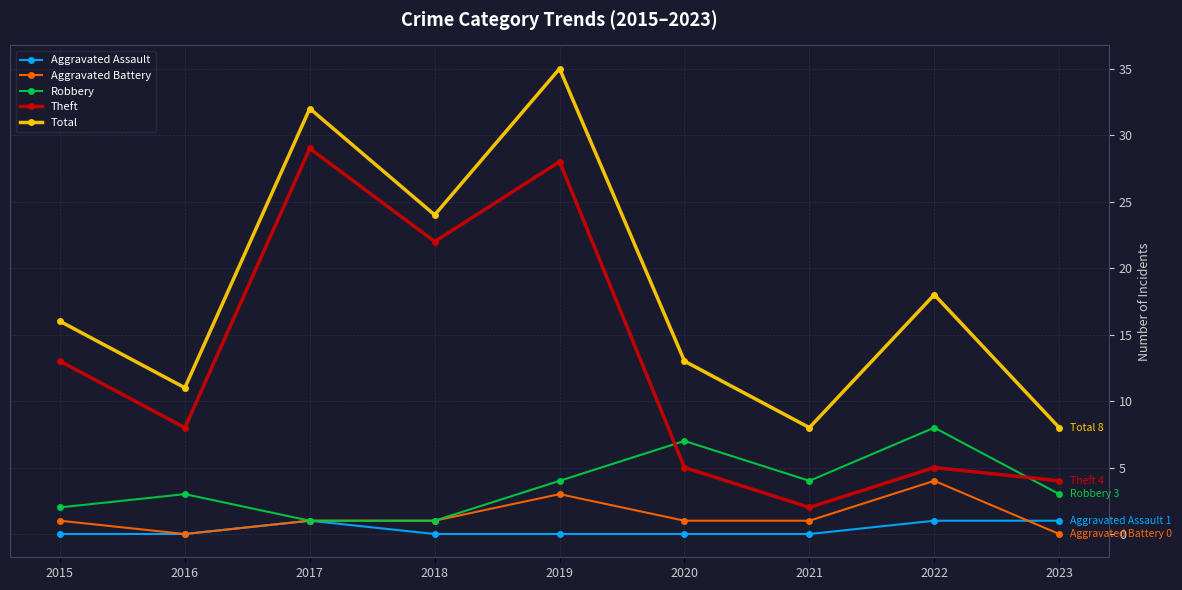

How many lines are shown in the chart?

5